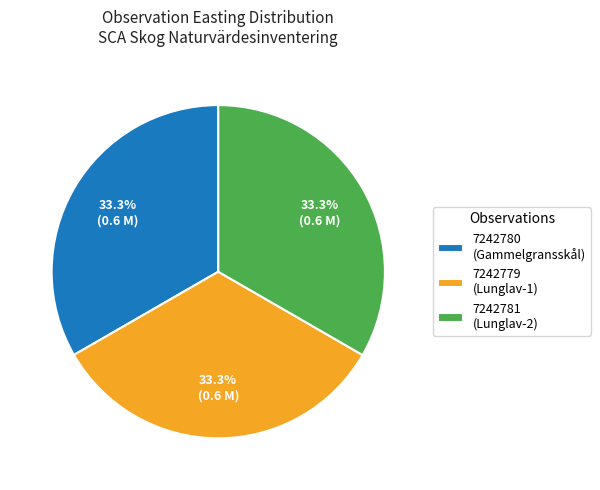

Does 7242779 (Lunglav-1) account for over 50% of the chart?

No